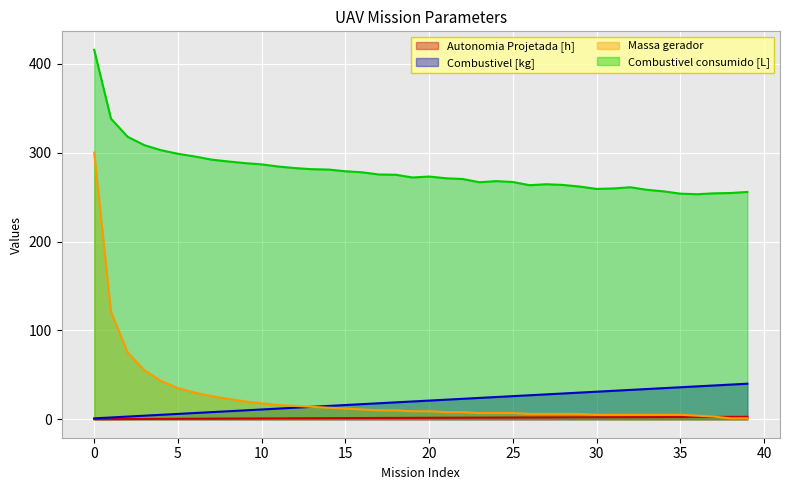

What is the value of the Autonomia Projetada [h] point at the 3rd from the left?

0.3